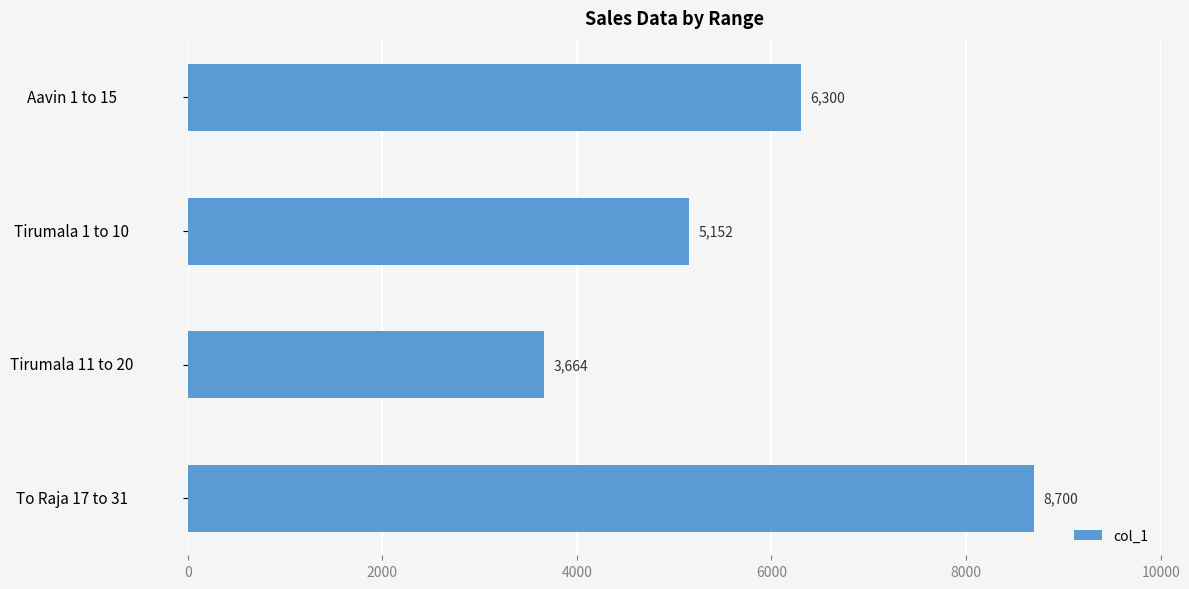

List the labels in order of value, smallest first.

Tirumala 11 to 20, Tirumala 1 to 10, Aavin 1 to 15, To Raja 17 to 31